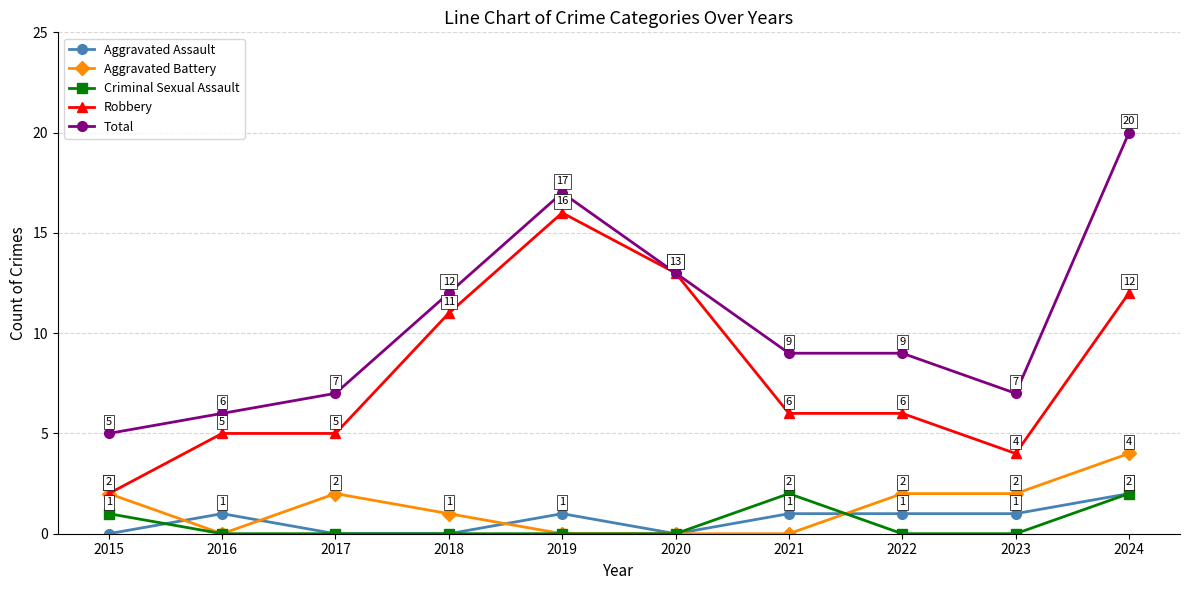

True or false: Criminal Sexual Assault has more than 2 points higher than both neighbors.

False